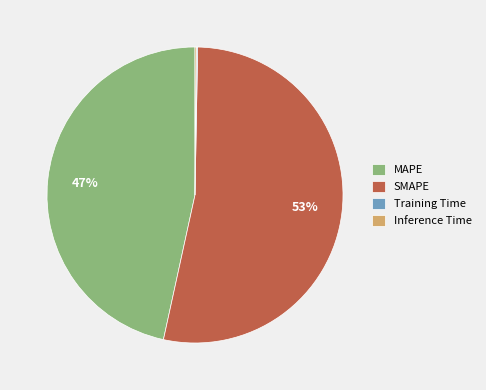

True or false: SMAPE accounts for 61% of the total.

False